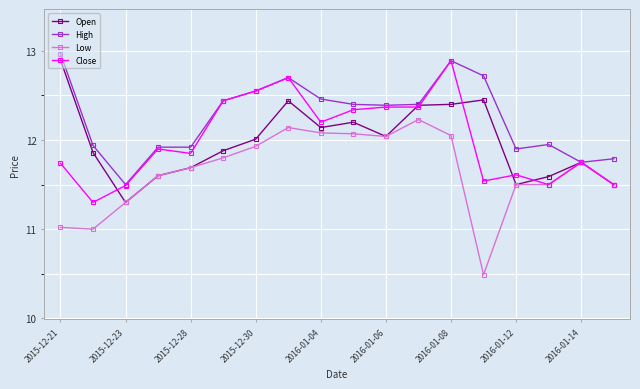

What is the minimum value for Open?

11.3